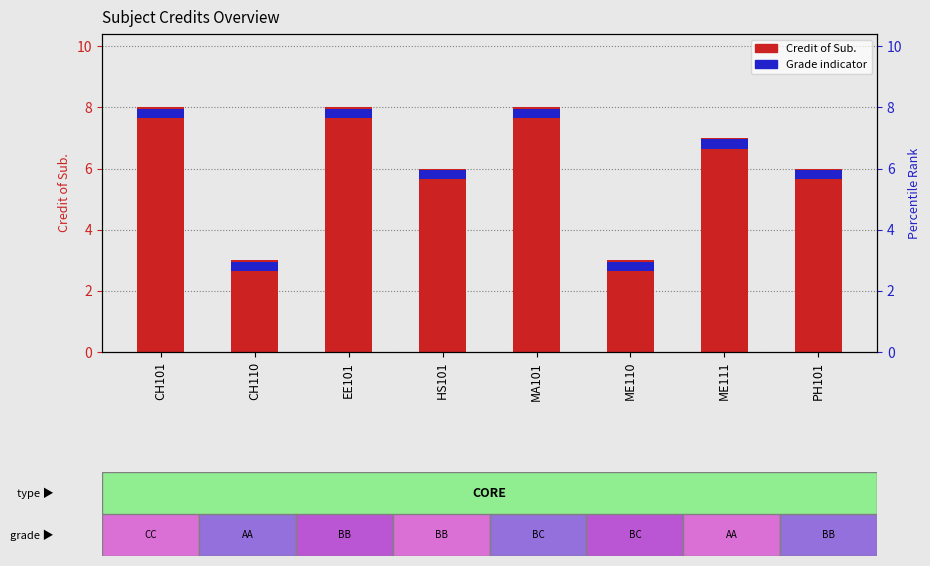

How many data points are above 7?

3